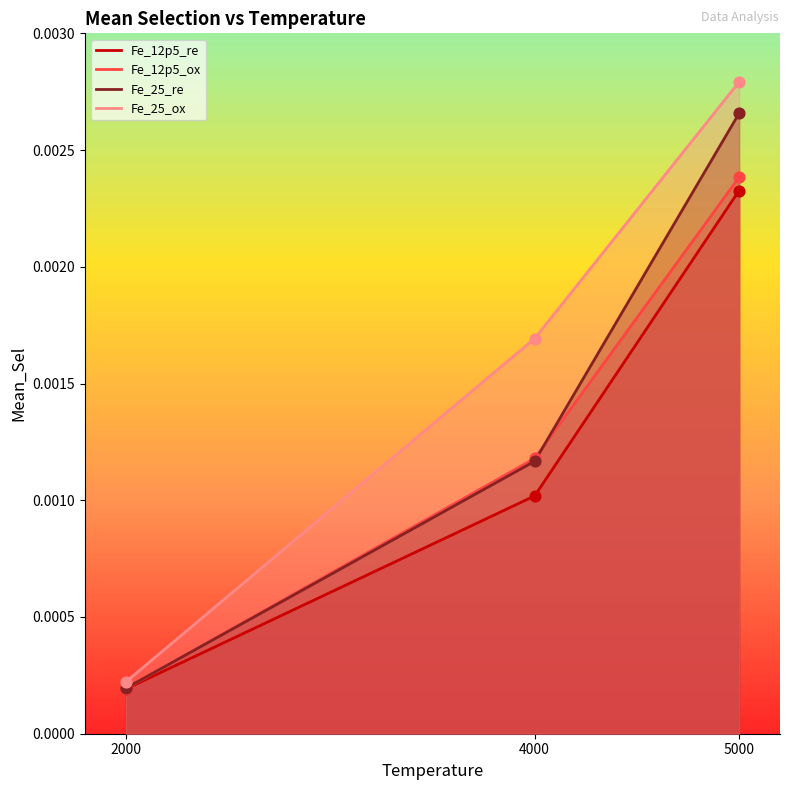

At how many categories does at least one series exceed 0?

3